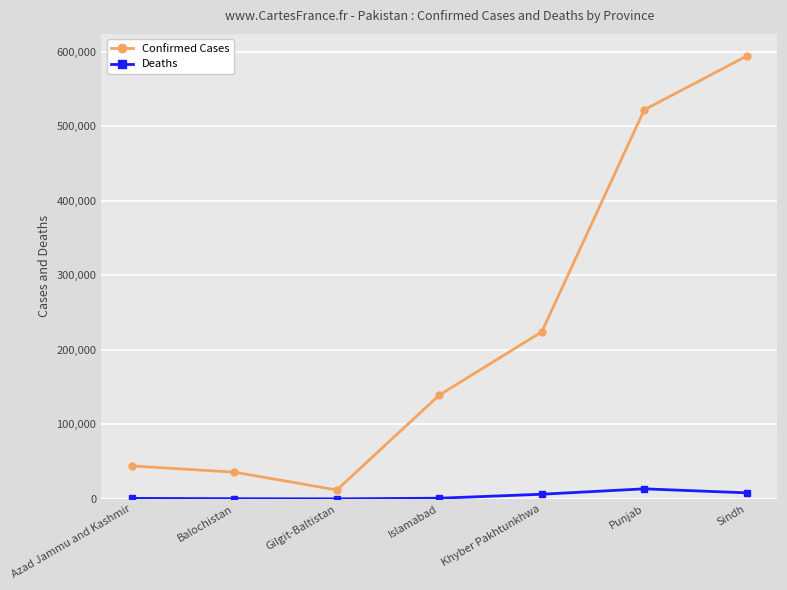

Rank the series by their maximum value, from lowest to highest.

Deaths, Confirmed Cases